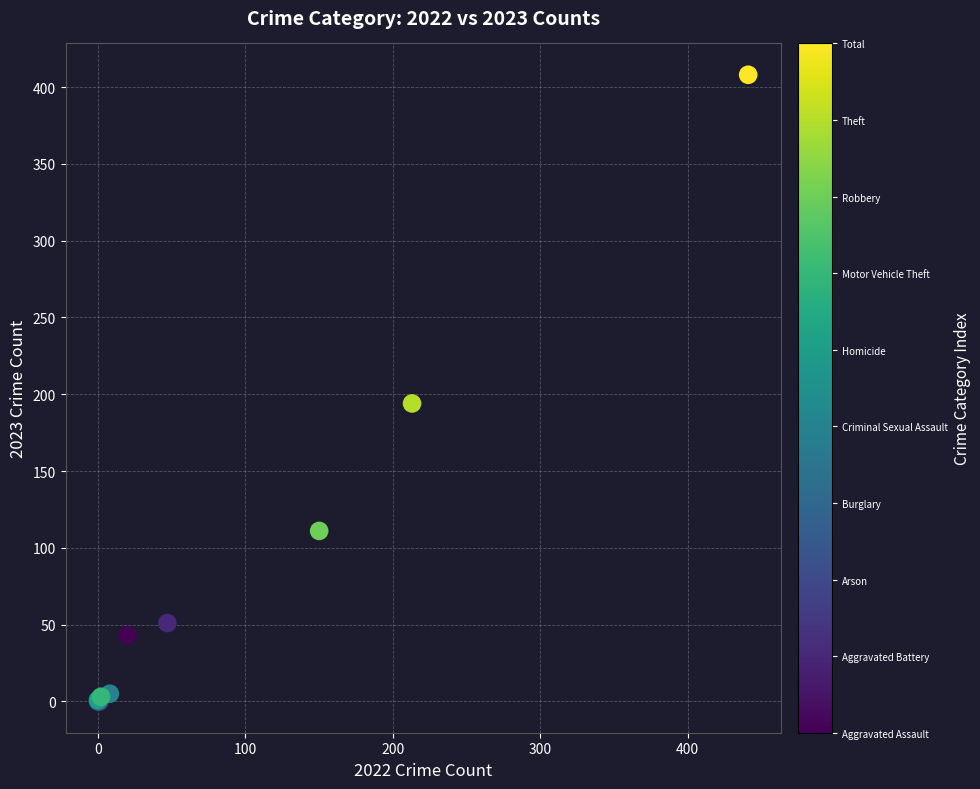

What Y value in the scatter plot is closest to 204?

194